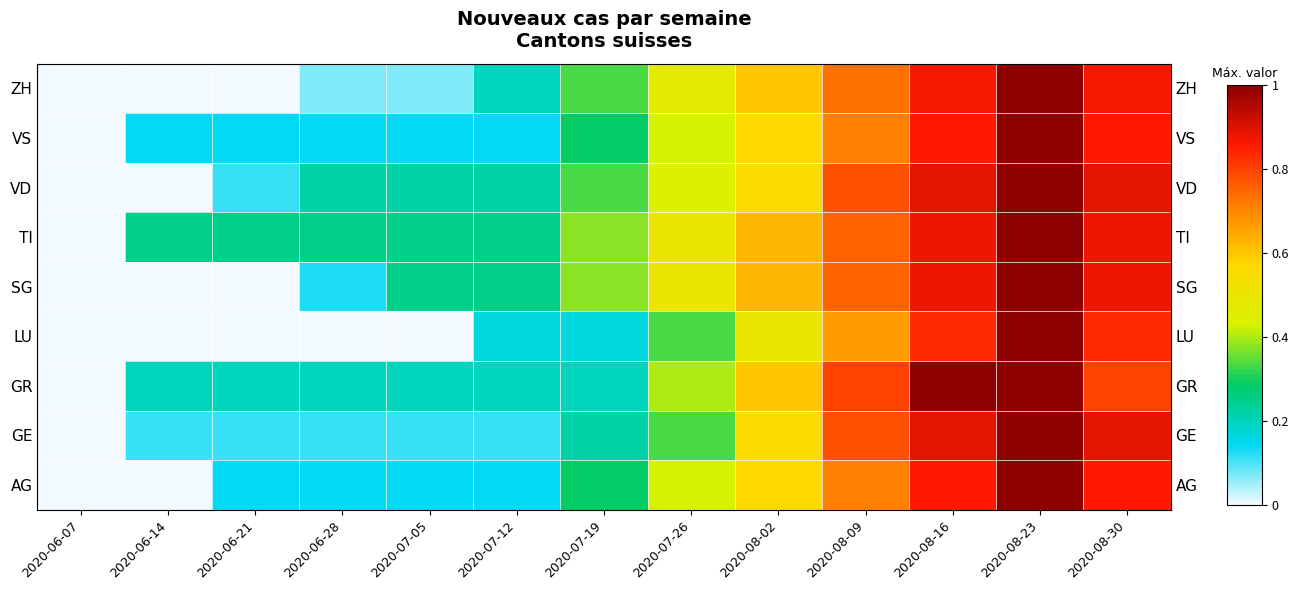

List the series in order of their peak value, highest first.

AG, GE, GR, LU, SG, TI, VD, VS, ZH